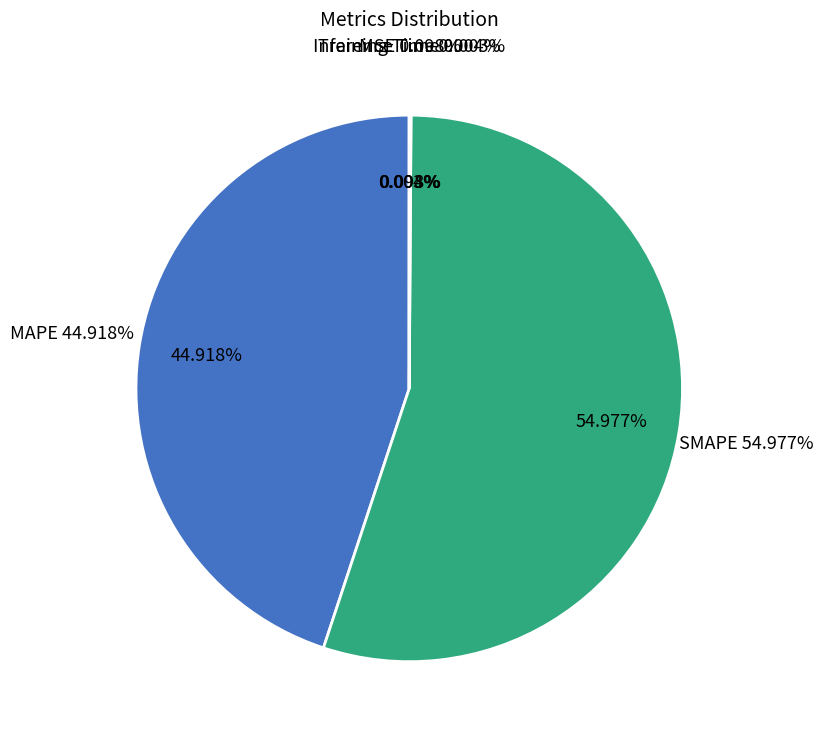

What is the majority slice?

SMAPE